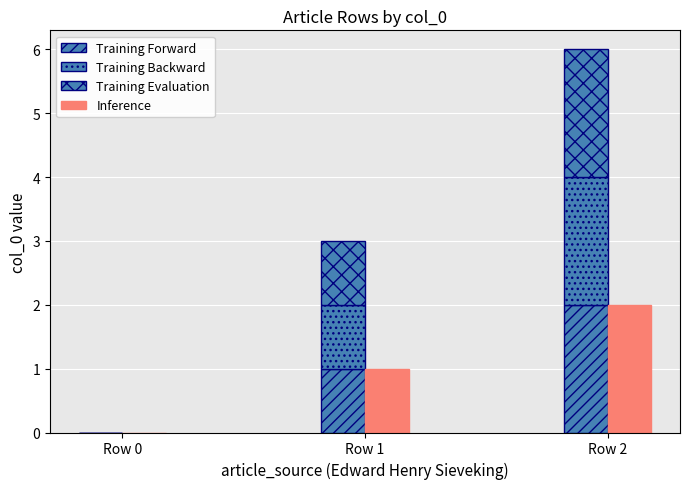

Rank the series at Row 0 from lowest to highest value.

Training Forward, Training Backward, Training Evaluation, Inference